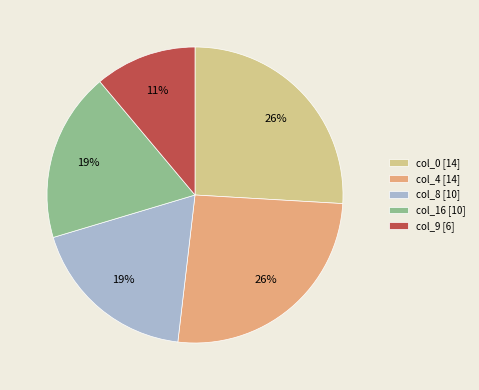

Which category has the smallest portion of the pie?

col_9 [6]